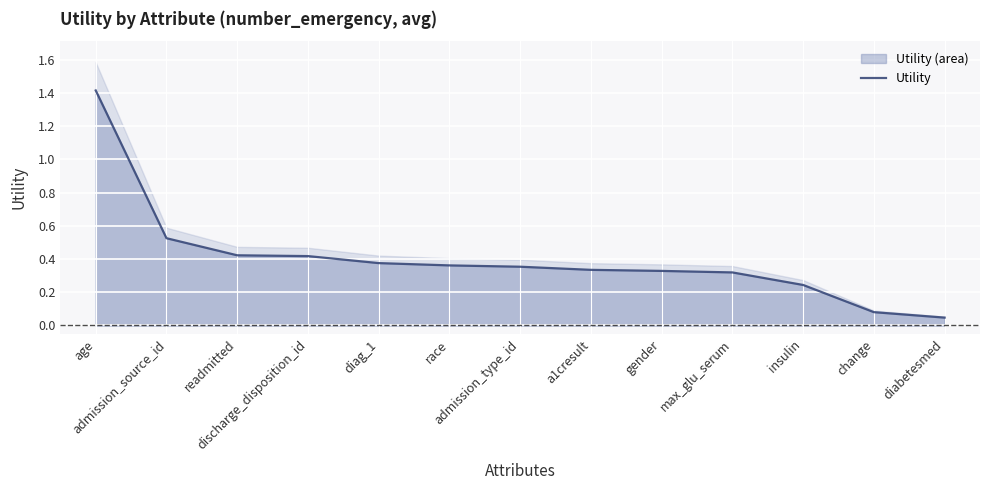

What is the label of the 3rd point from the left?

readmitted